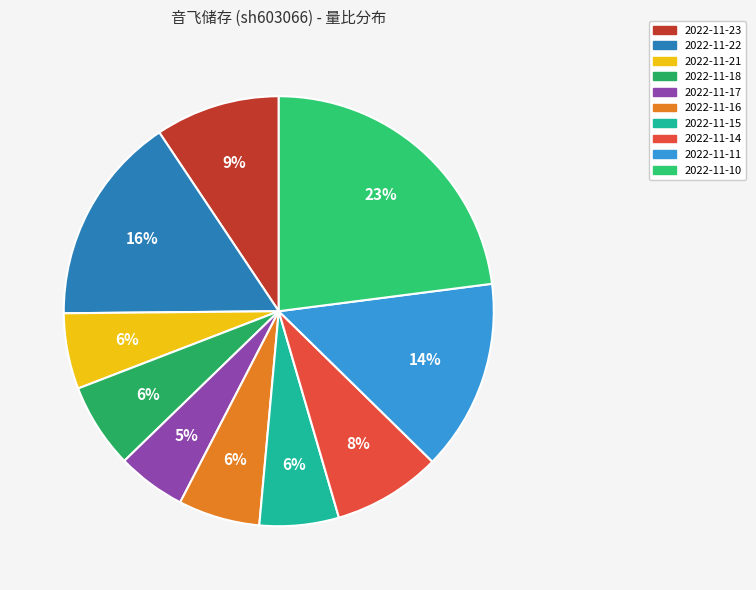

Is it true that 2022-11-11 is 24% of the pie?

False